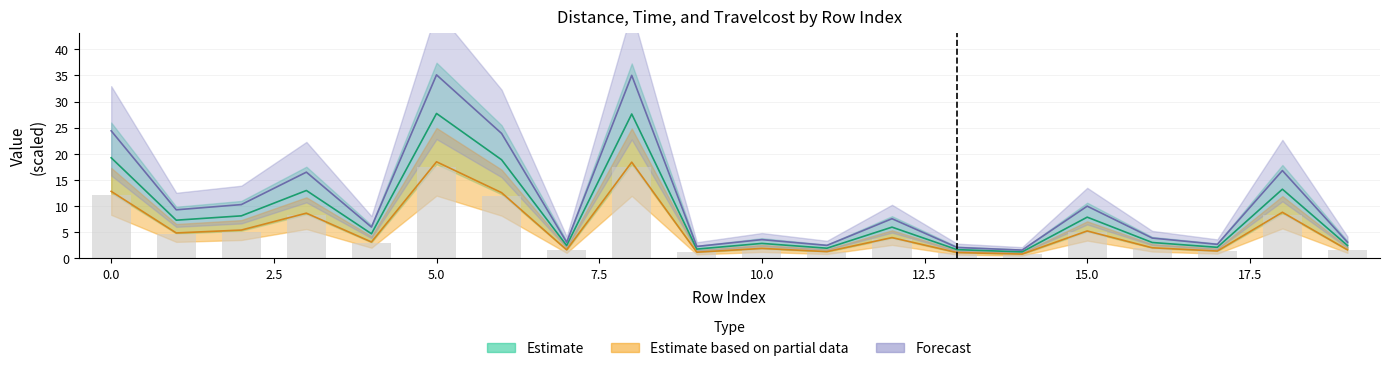

What is the difference between the maximum and minimum values in the Travelcost series?

33.5